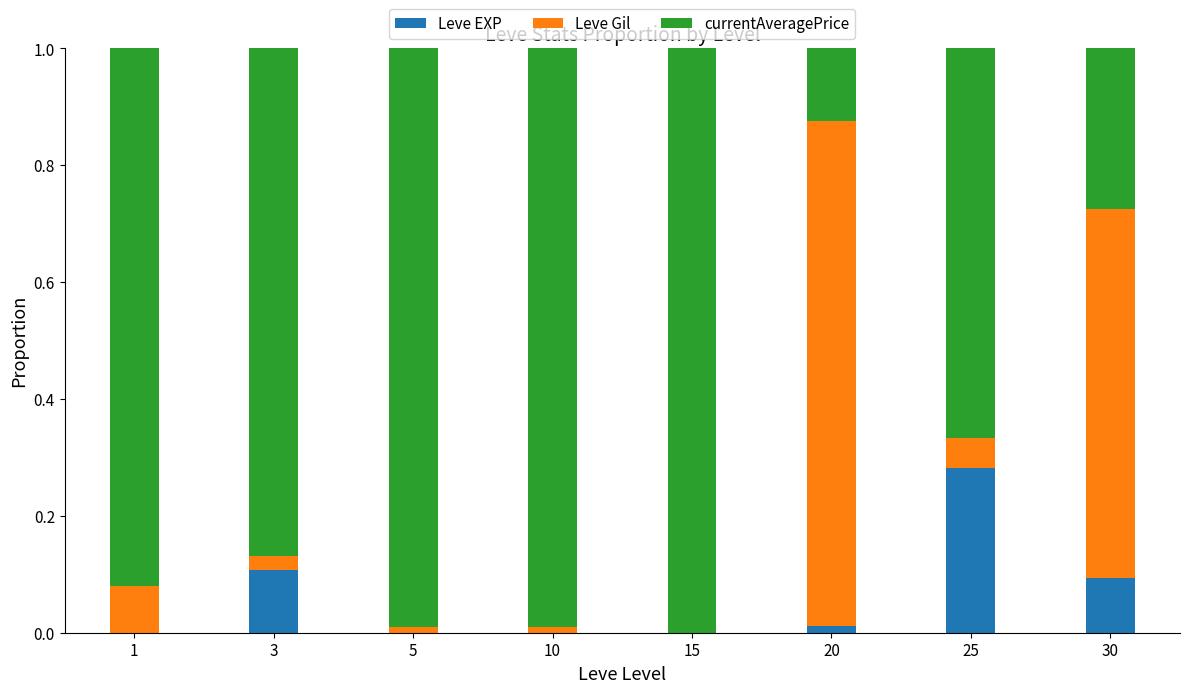

Is it true that Leve EXP equals 0.2 at 25?

False